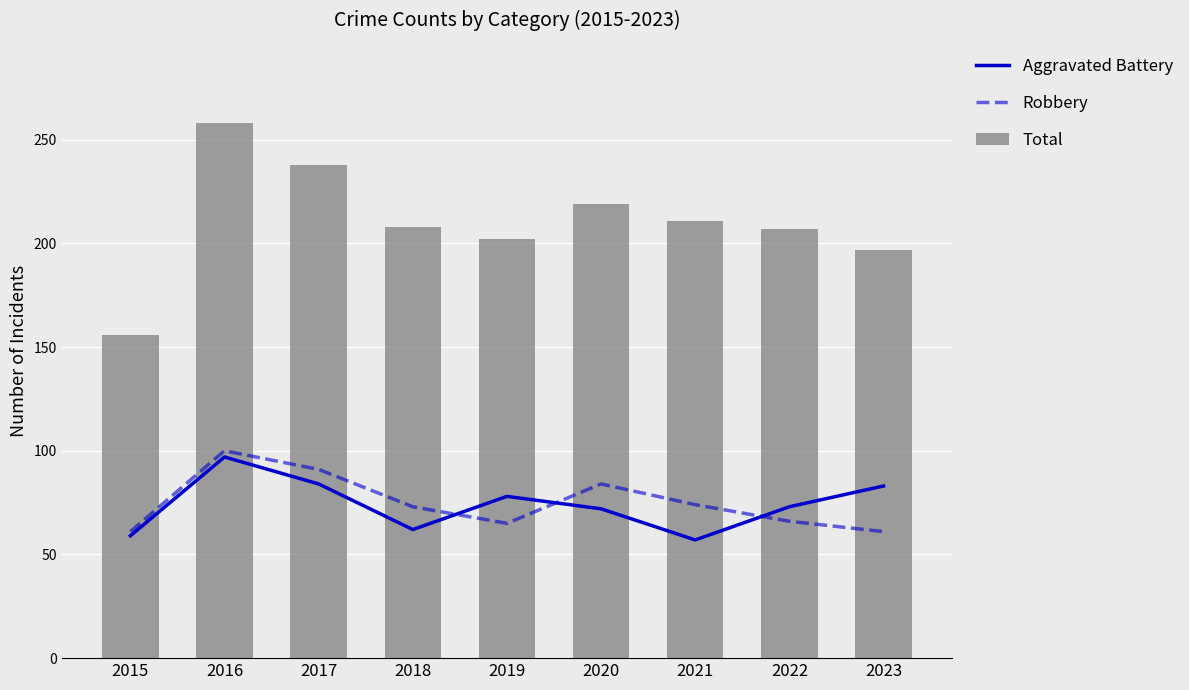

At how many categories does at least one series exceed 239?

1